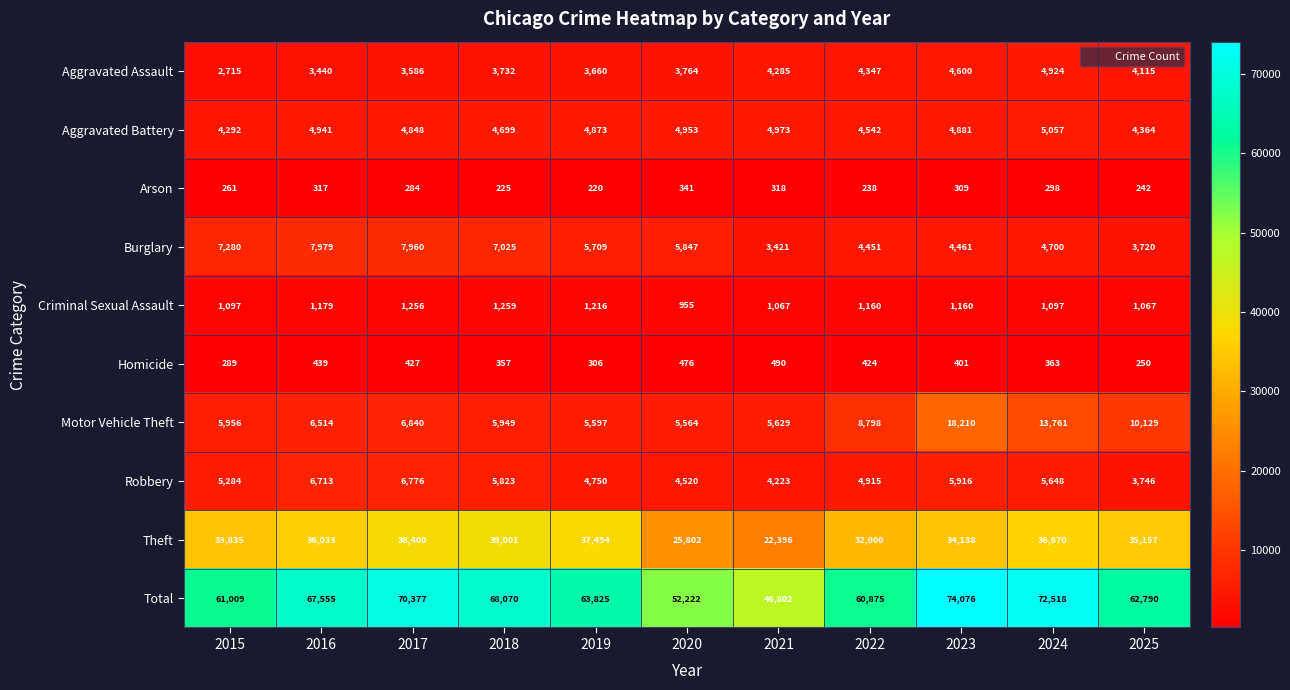

At which category is the sum across all series the highest?

2023